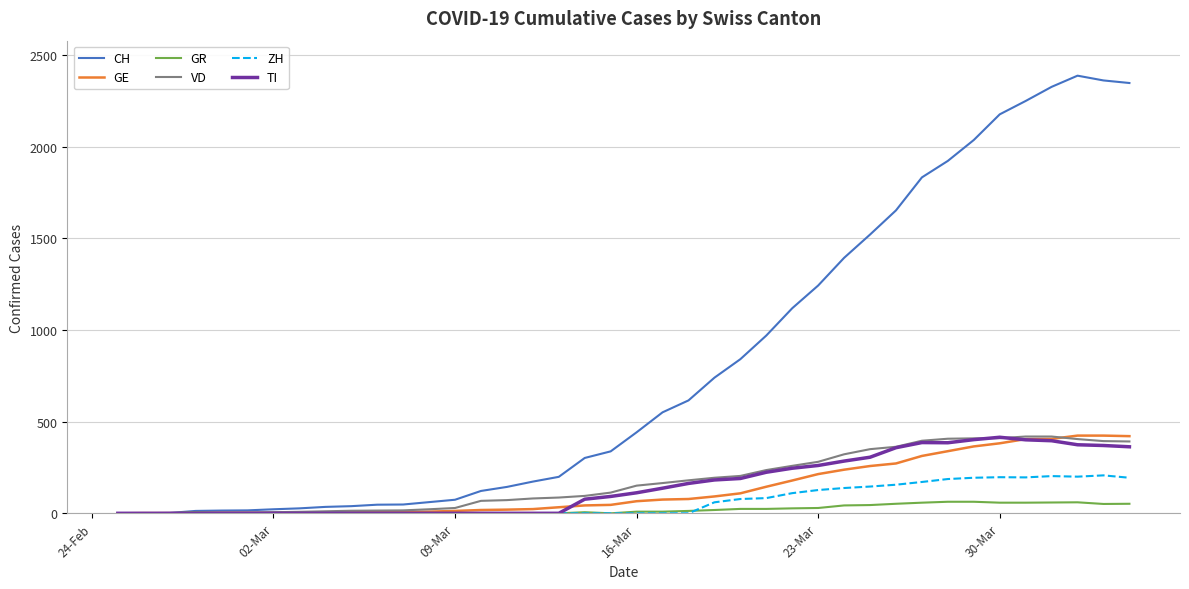

Which series has the largest range (max minus min)?

CH